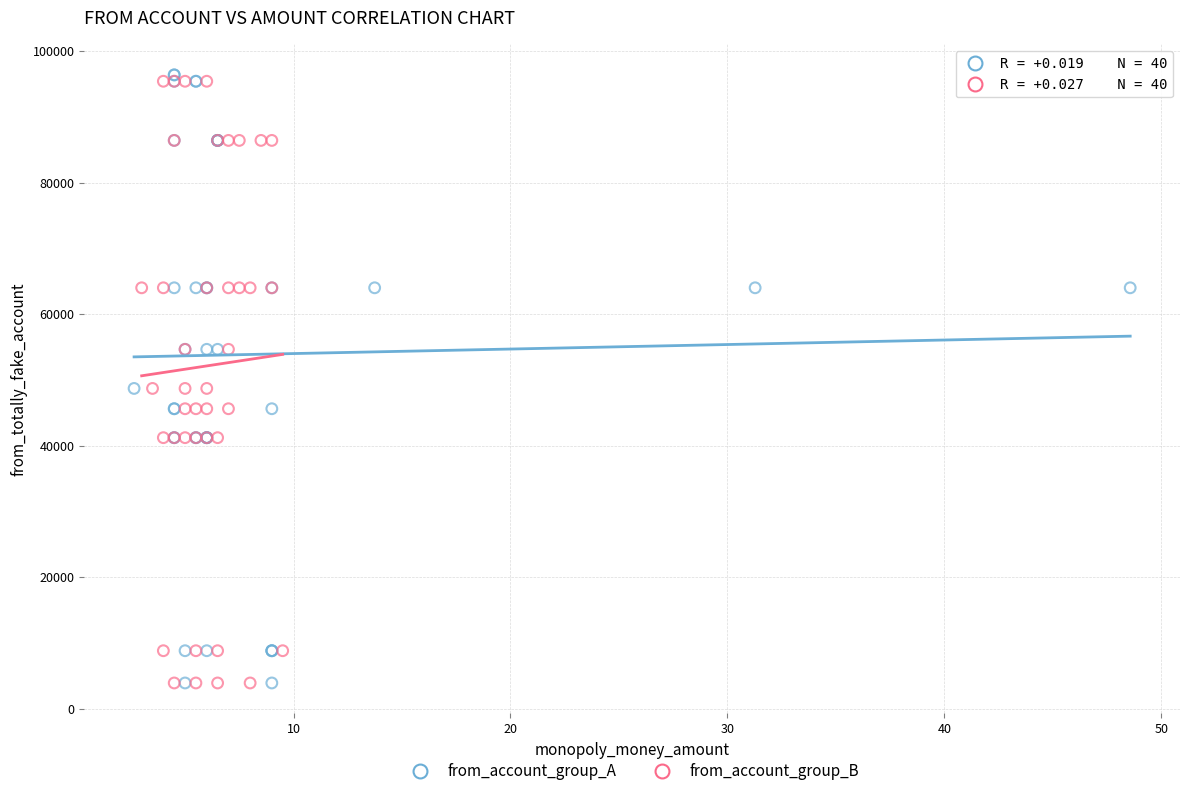

What are all the series names shown in the legend?

from_account_group_A, from_account_group_B